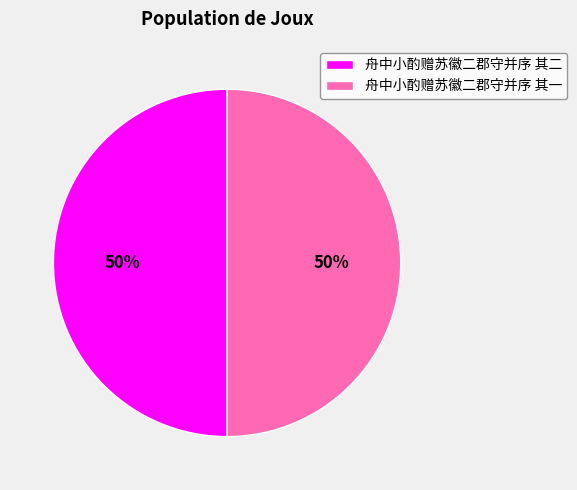

Approximately how many times larger is the value at 舟中小酌赠苏徽二郡守并序 其二 compared to 舟中小酌赠苏徽二郡守并序 其一?

1.0